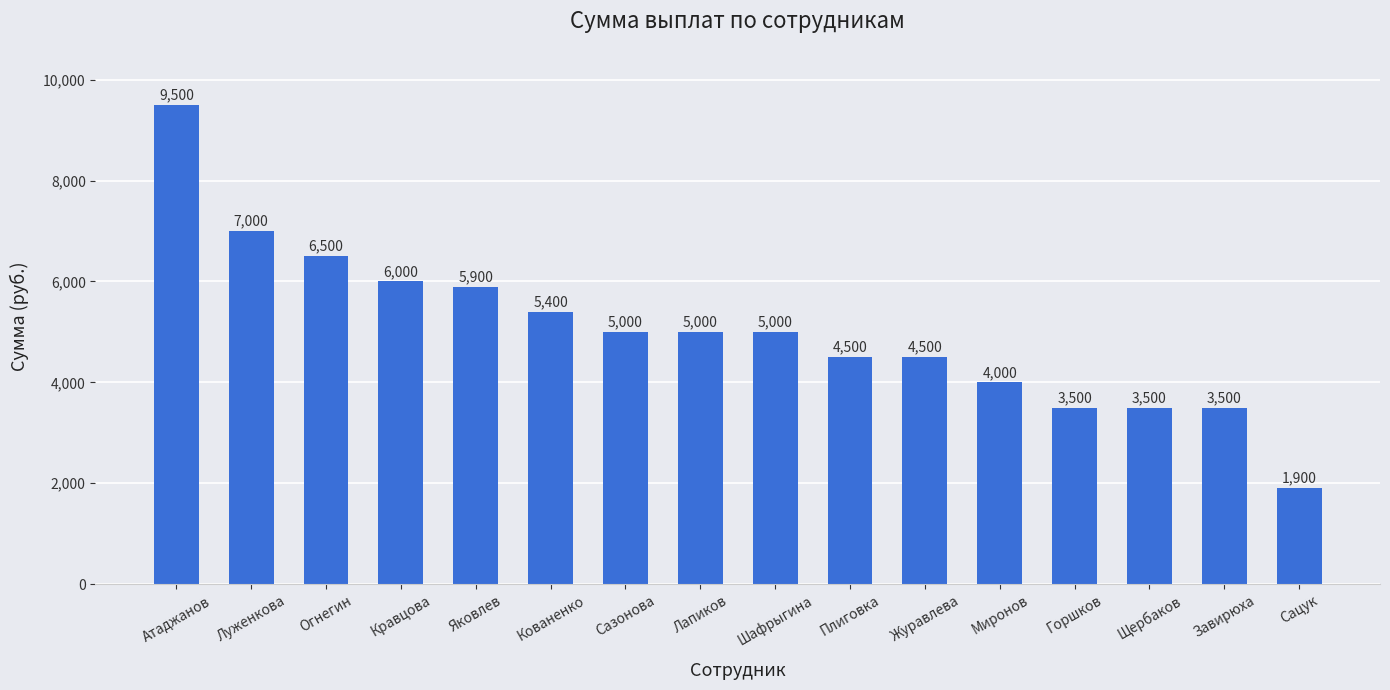

Which has a higher value, Щербаков or Кованенко?

Кованенко